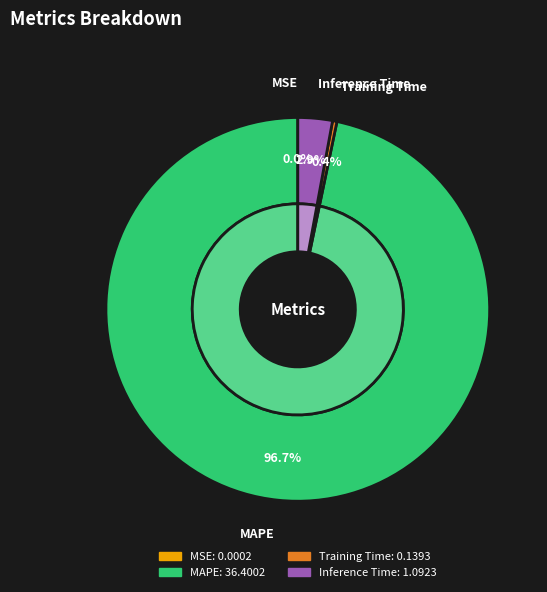

The MAPE slice represents 97% of the pie. True or false?

True